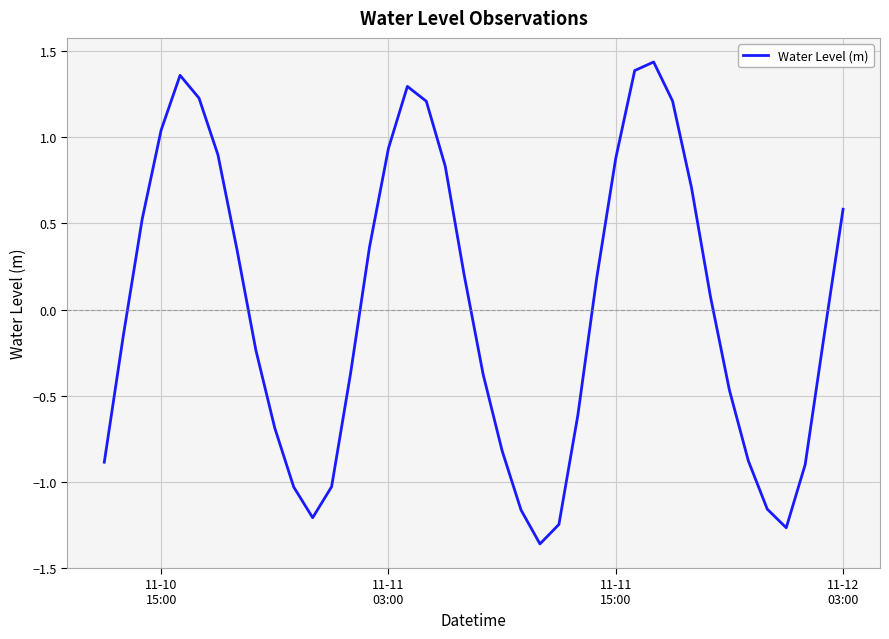

What is the difference between the maximum and minimum values?

2.8